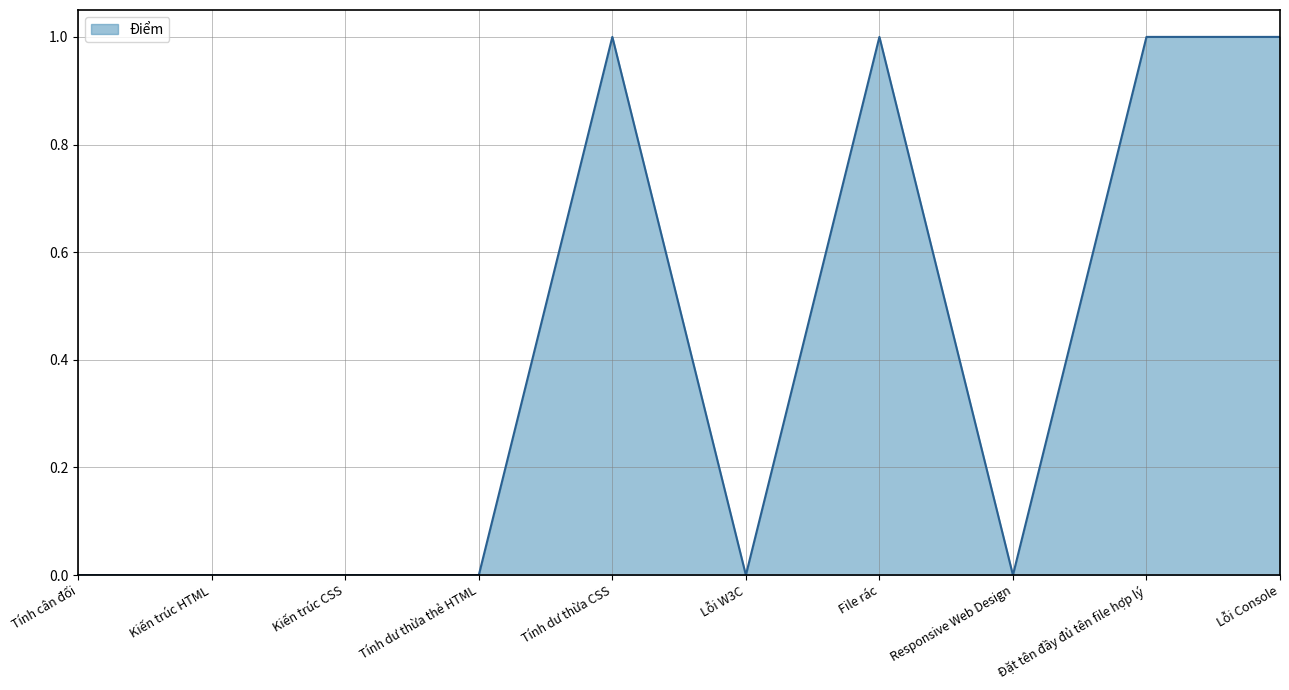

What position from the left is Tính cân đối?

1